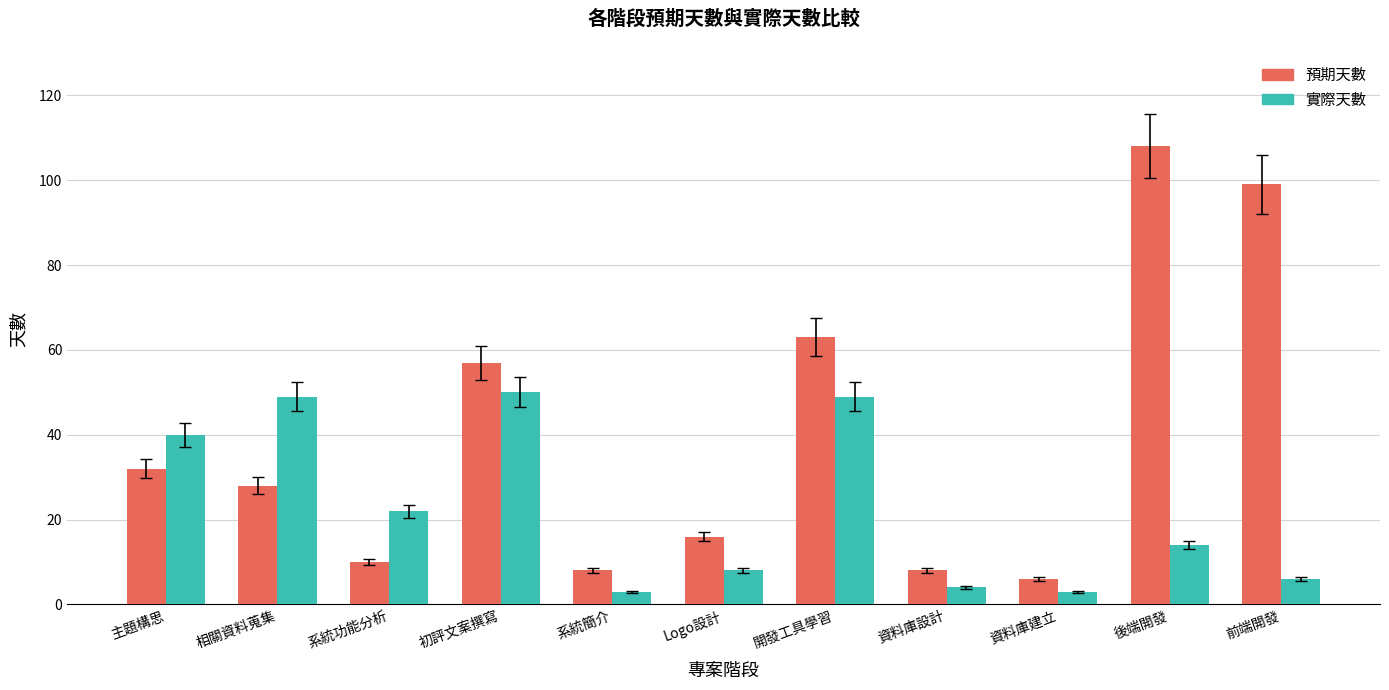

Reading left to right, extract all data points from this chart.

預期天數: 主題構思=32	相關資料蒐集=28	系統功能分析=10	初評文案撰寫=57	系統簡介=8	Logo設計=16	開發工具學習=63	資料庫設計=8	資料庫建立=6	後端開發=108	前端開發=99
實際天數: 主題構思=40	相關資料蒐集=49	系統功能分析=22	初評文案撰寫=50	系統簡介=3	Logo設計=8	開發工具學習=49	資料庫設計=4	資料庫建立=3	後端開發=14	前端開發=6